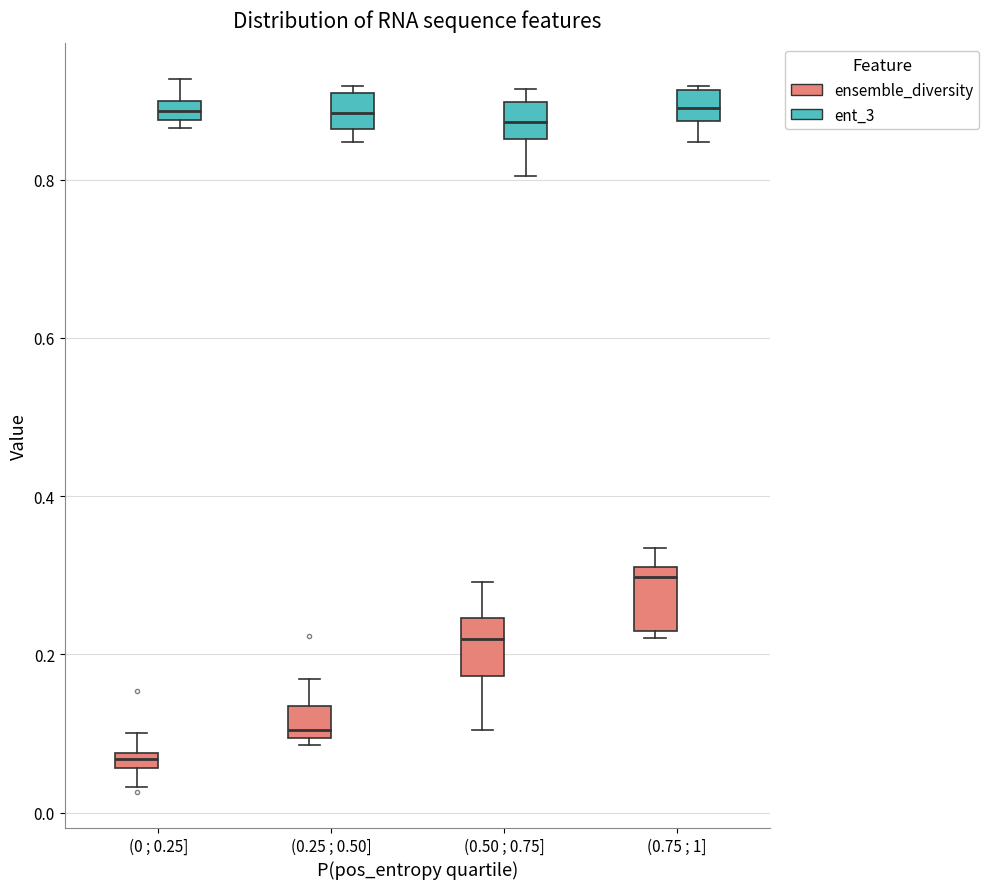

Which box has the lowest median line?

(0 ; 0.25] (ensemble_diversity)